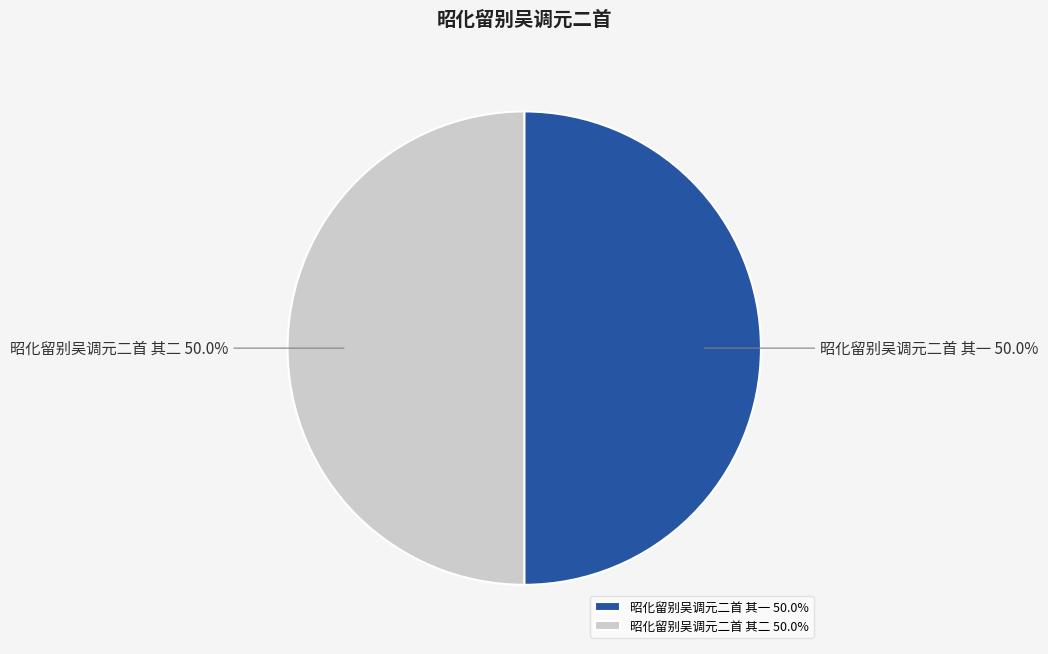

How many segments does this pie chart have?

2